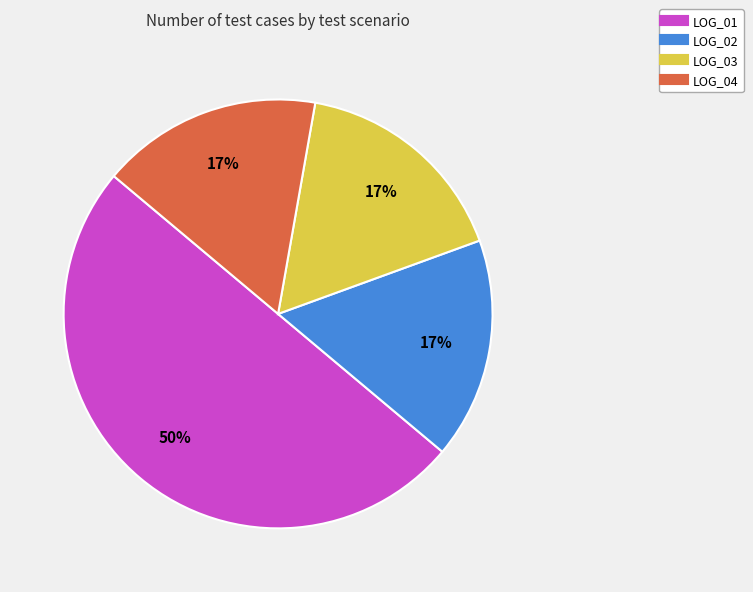

Do LOG_03 and LOG_04 together represent more than half of the pie?

No